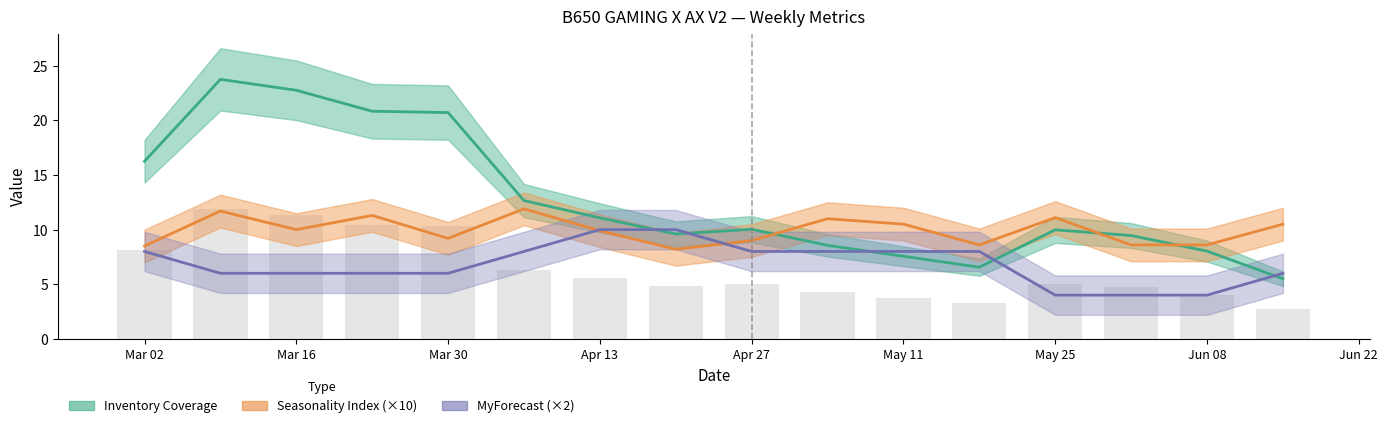

True or false: MyForecast (×2) has a value of 6.2 at May 25.

False